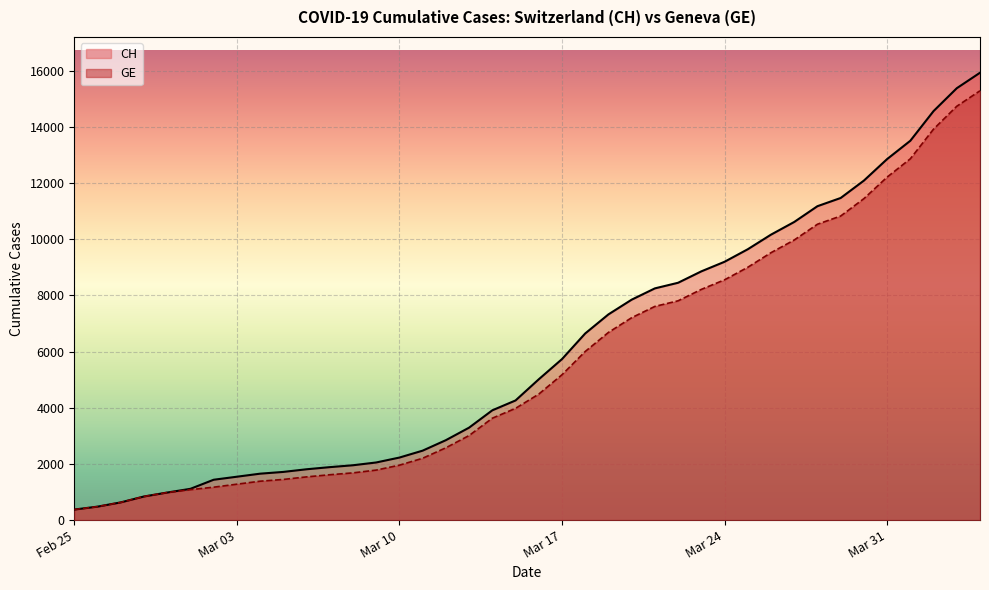

Reading right to left, extract all data points from this chart.

CH: 15926	15375	14561	13505	12852	12086	11467	11175	10613	10162	9642	9196	8855	8449	8249	7847	7323	6644	5731	5012	4259	3908	3291	2845	2472	2226	2051	1952	1885	1809	1715	1652	1544	1436	1113	981	840	630	479	375
GE: 15284	14733	13919	12863	12210	11444	10825	10533	9971	9520	9000	8554	8213	7807	7607	7205	6681	6002	5174	4485	3978	3627	3010	2574	2201	1955	1780	1681	1614	1538	1447	1384	1278	1171	1083	981	840	630	479	375